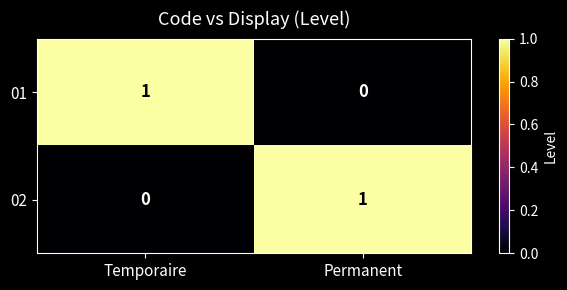

List the labels in order of 01 value, largest first.

Temporaire, Permanent